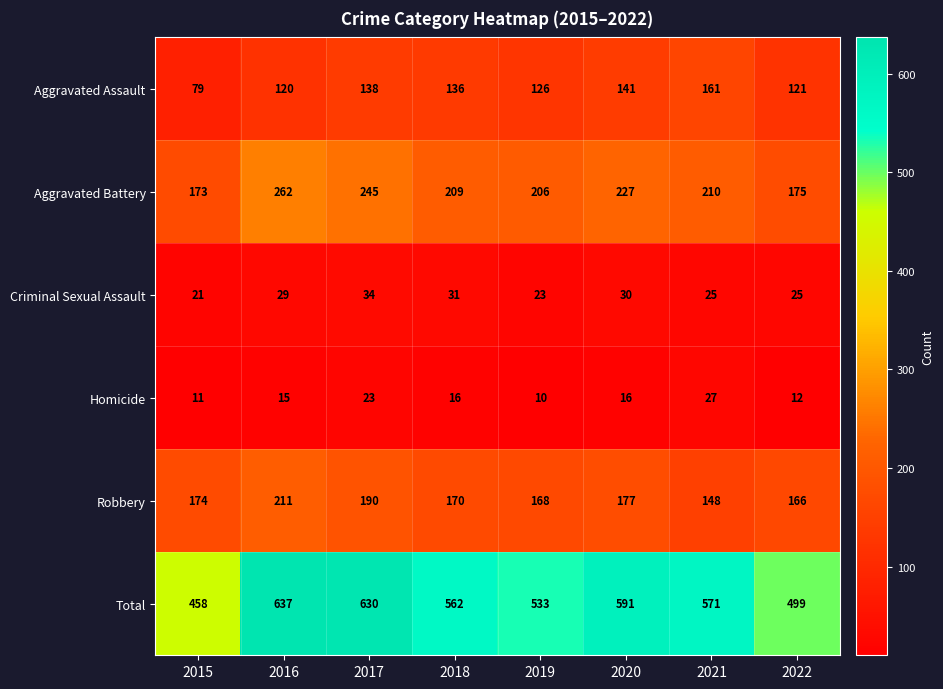

At which category does the chart reach its peak across all series?

2016